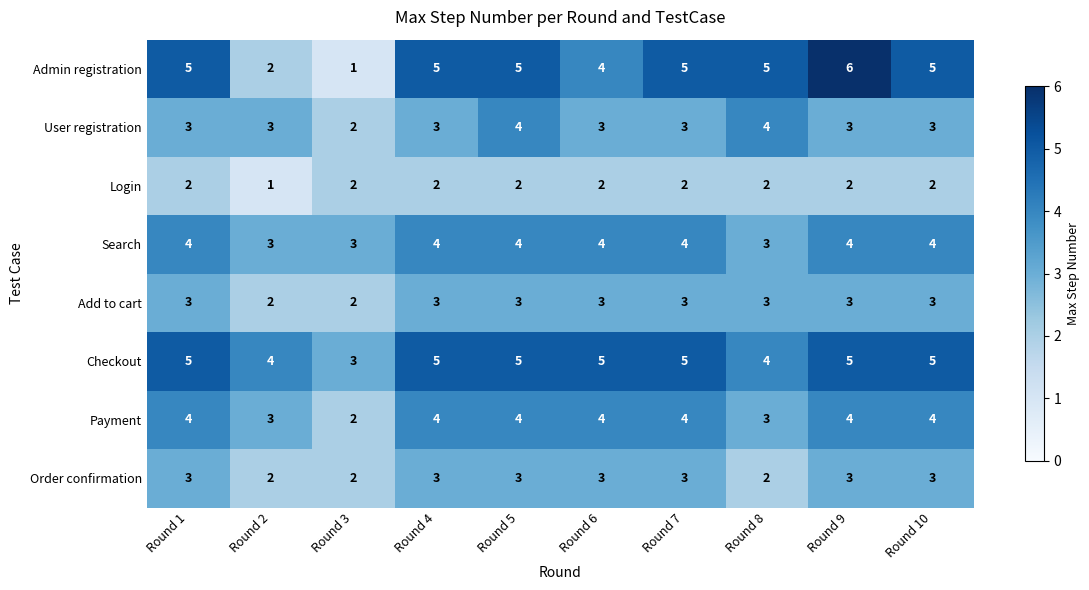

Which series has the widest spread of values?

Admin registration